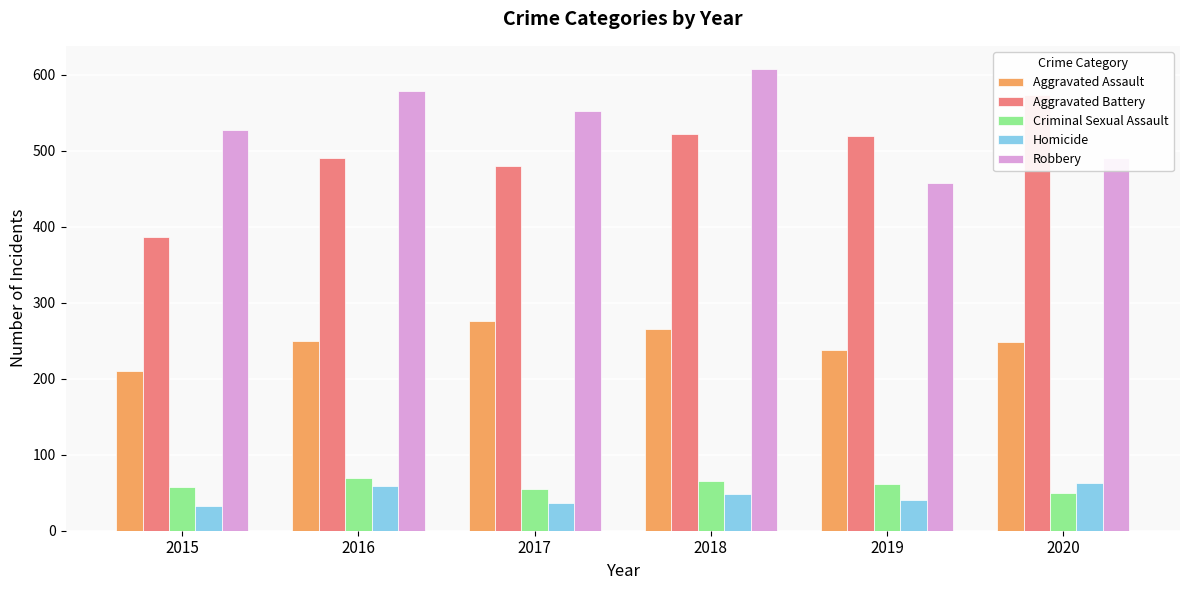

The Robbery series shows 861 at 2016. True or false?

False